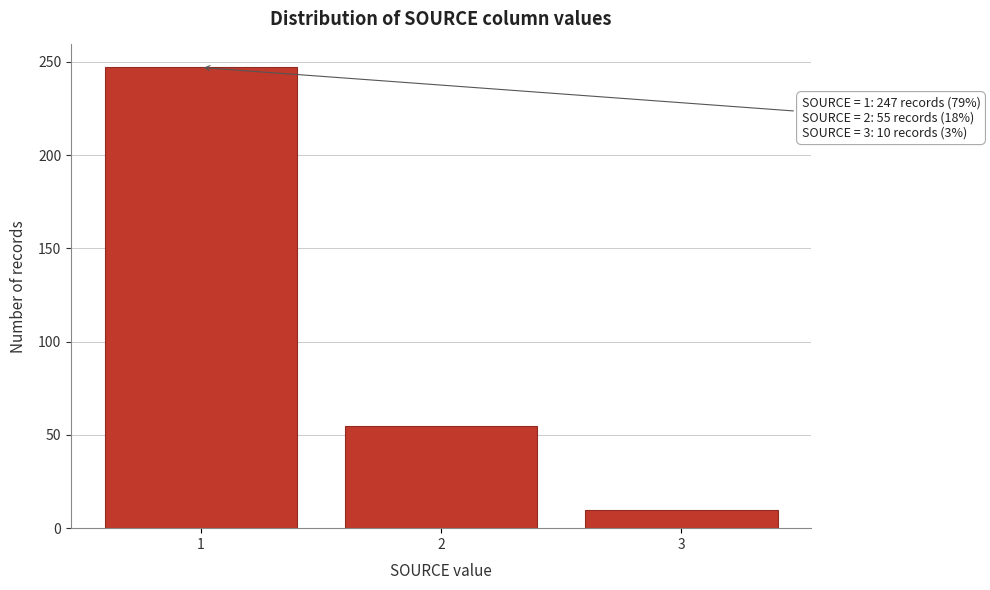

Reading right to left, list all the values displayed in this chart.

3=10	2=55	1=247